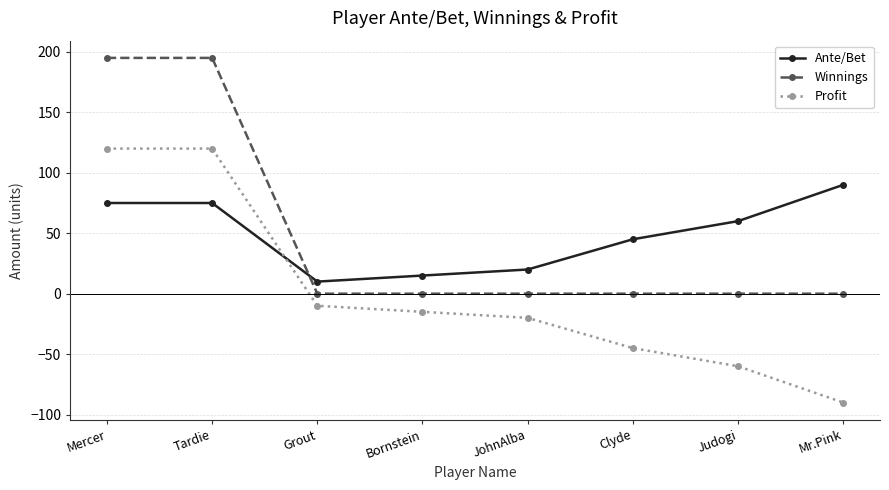

How many data points does each series have?

8